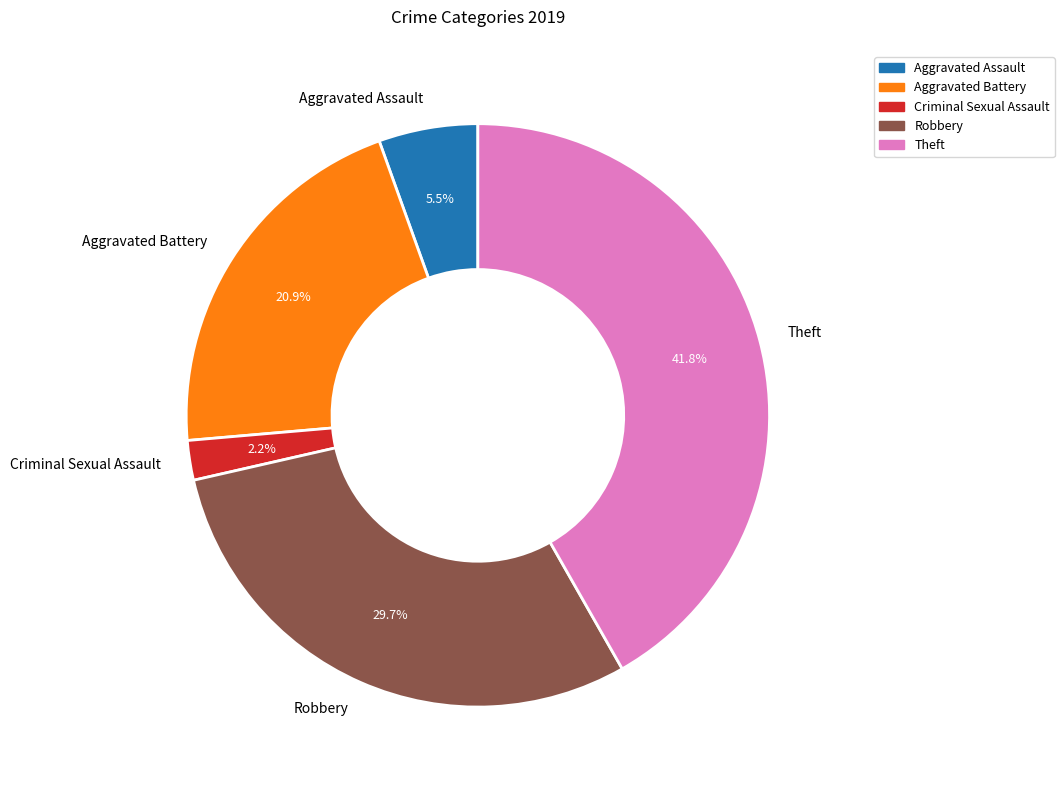

Count the number of slices in the pie.

5